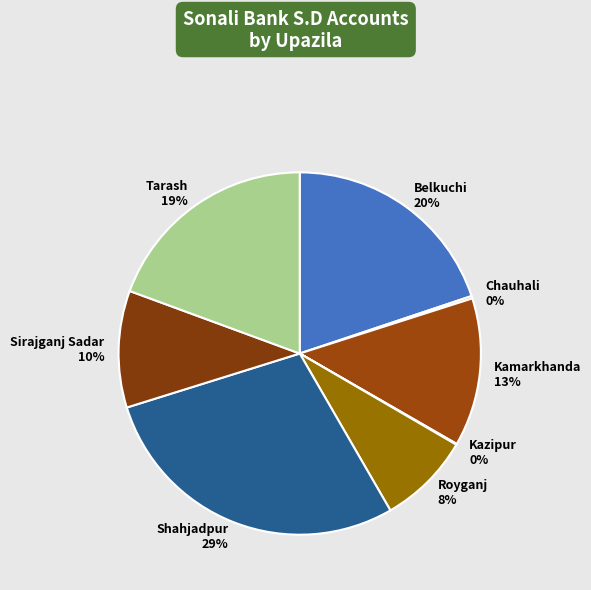

To the nearest percent, what is the average slice percentage?

12%